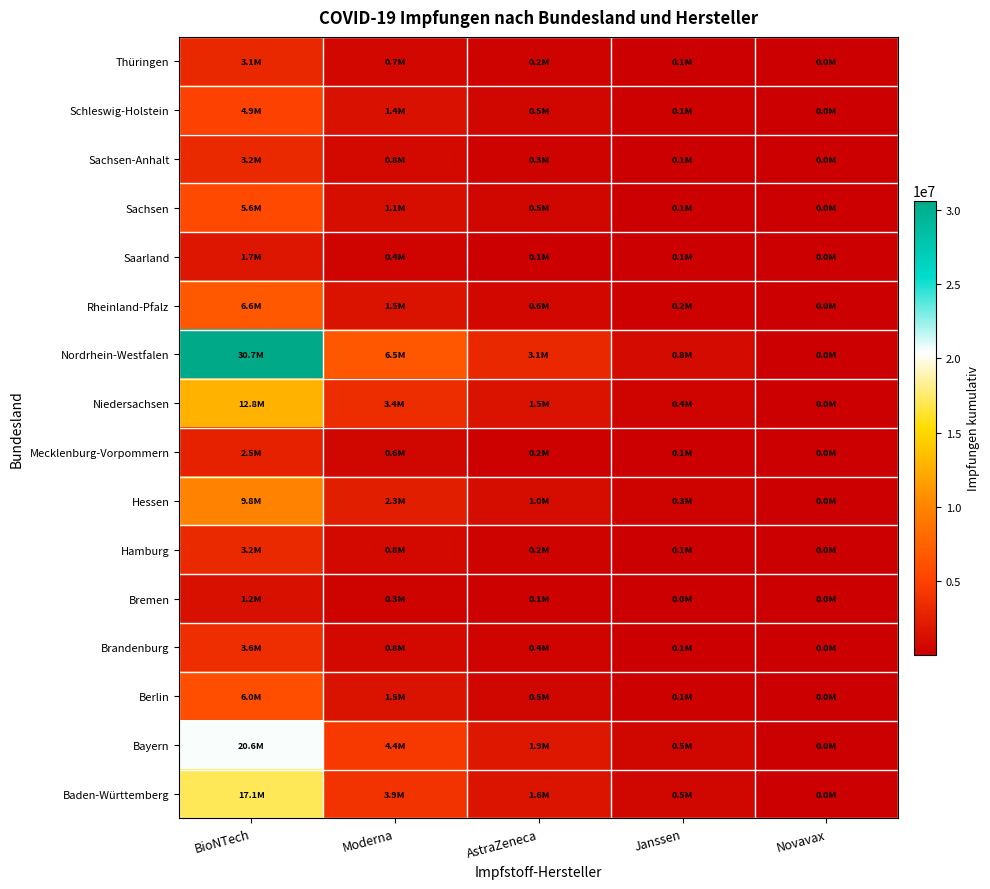

Rank the series at AstraZeneca from highest to lowest value.

Nordrhein-Westfalen, Bayern, Baden-Württemberg, Niedersachsen, Hessen, Rheinland-Pfalz, Schleswig-Holstein, Sachsen, Berlin, Brandenburg, Sachsen-Anhalt, Thüringen, Hamburg, Mecklenburg-Vorpommern, Bremen, Saarland